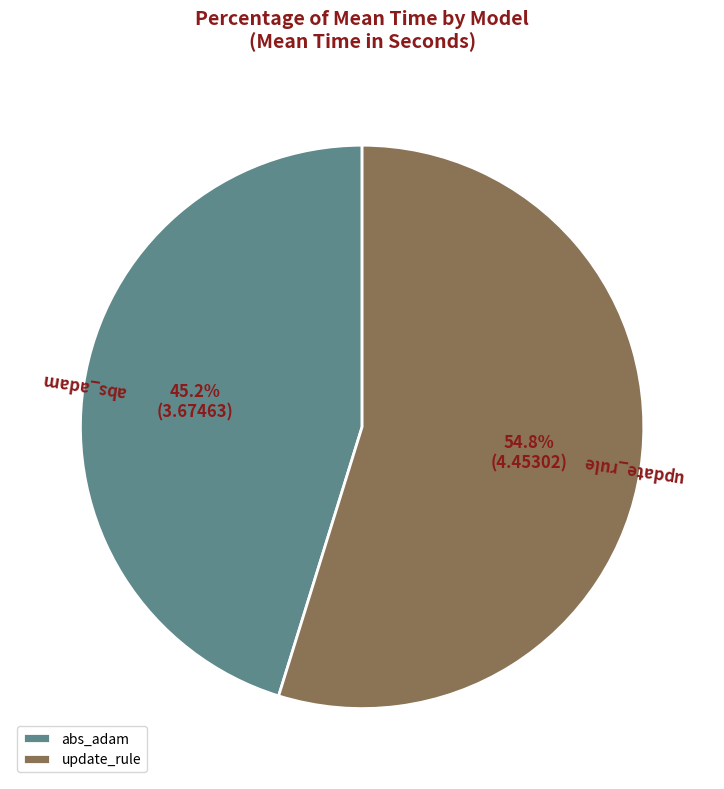

To the nearest percent, what portion does update_rule represent?

55%